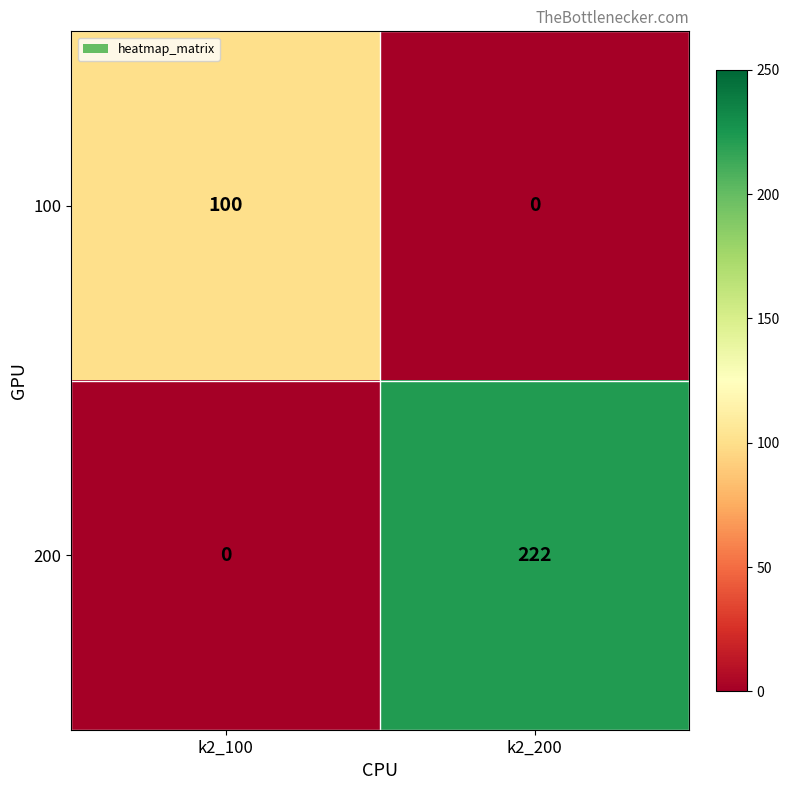

What is the sum of the 200 values at k2_200 and k2_100?

222